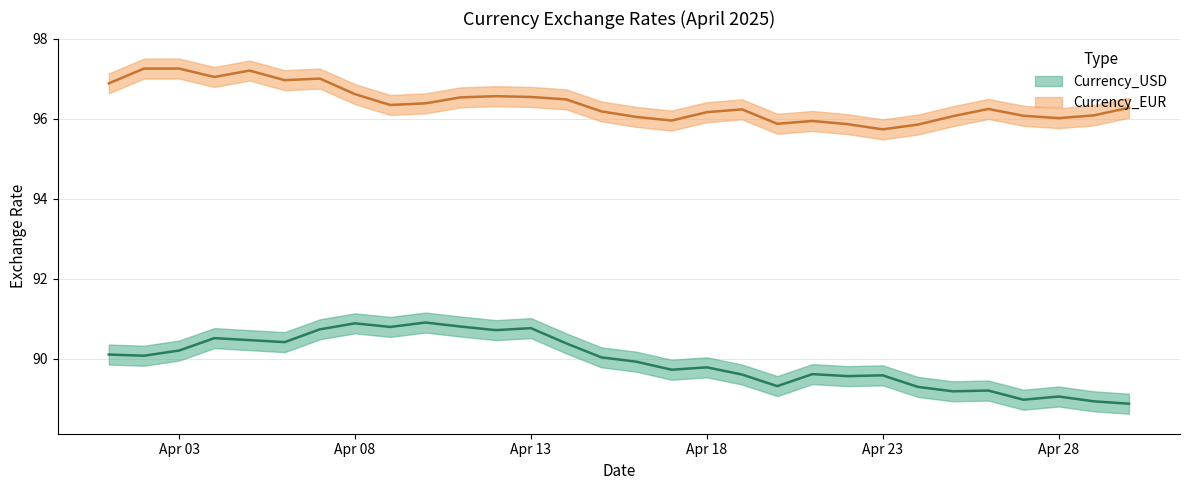

Is this an area chart (filled region under the line)?

No